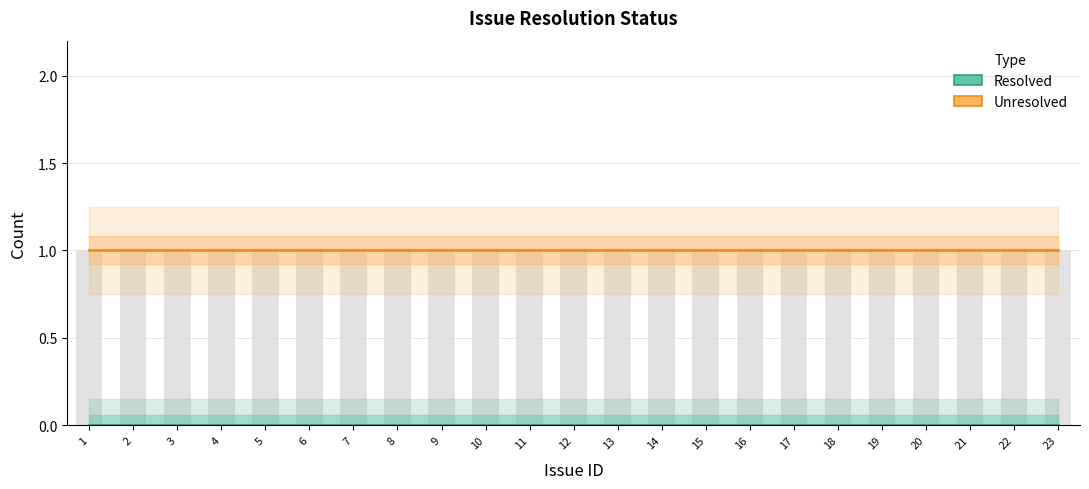

The value of resolved at 8 is 0. True or false?

True